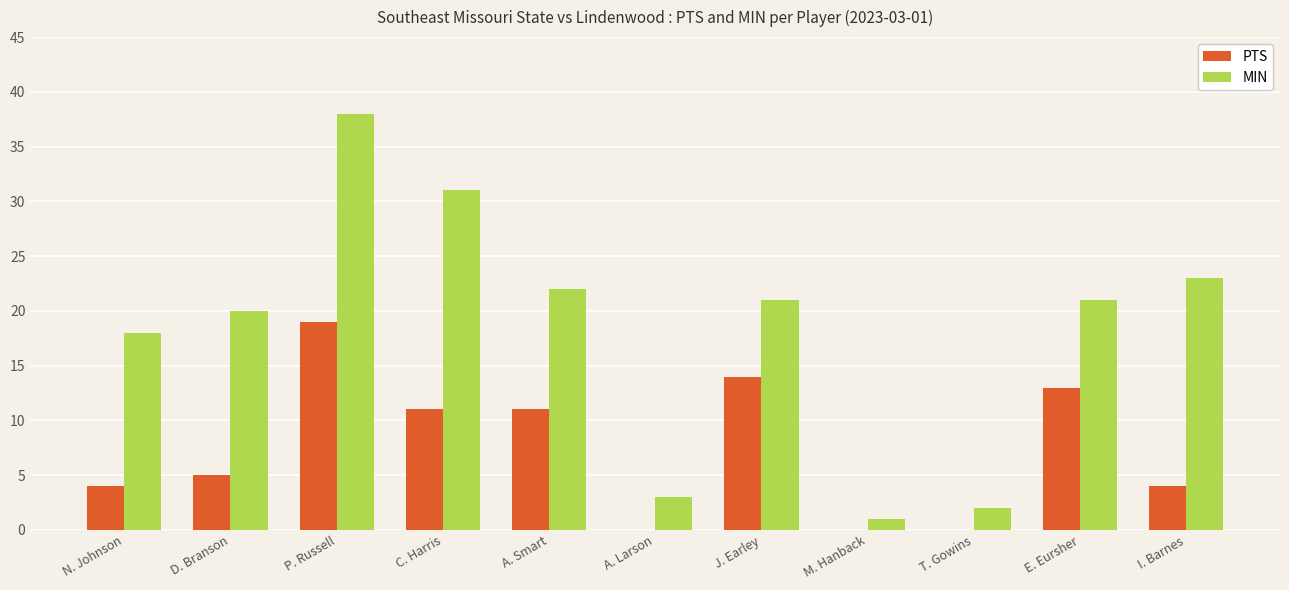

What is the sum of all MIN values?

200